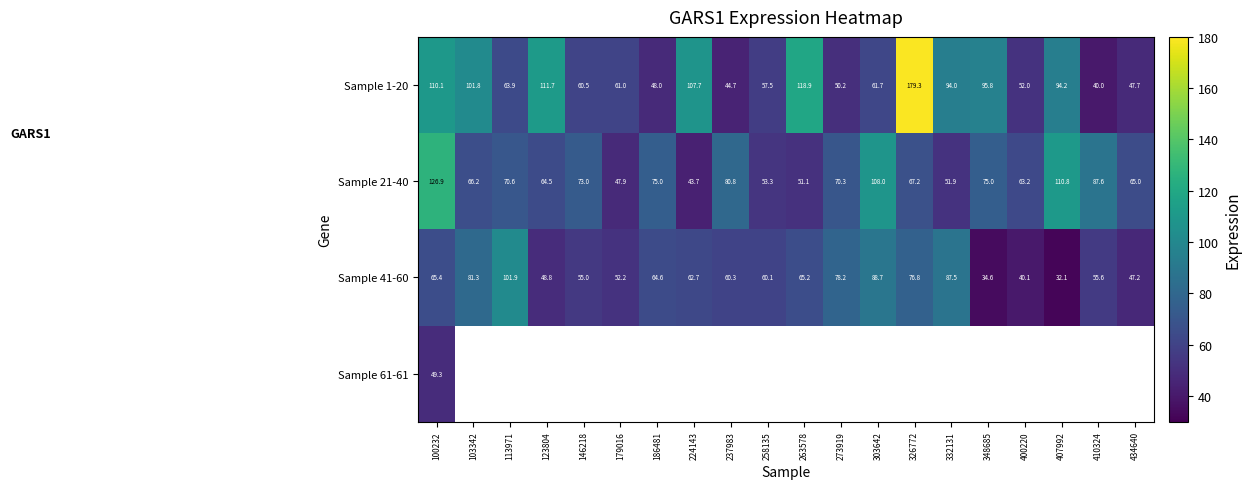

Where is Sample 21-40 nearest to the value 85?

410324